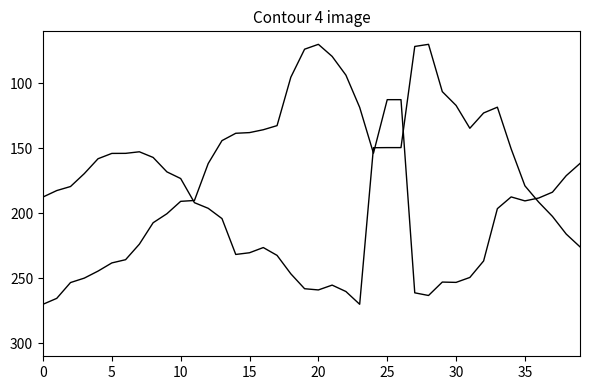

How many lines are shown in the chart?

2